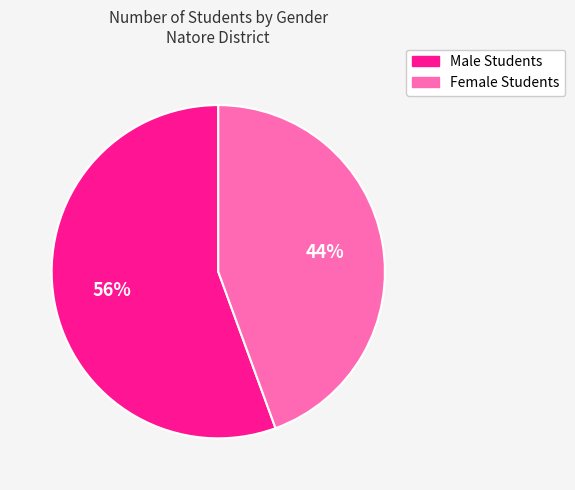

Does any single category account for the majority?

Yes